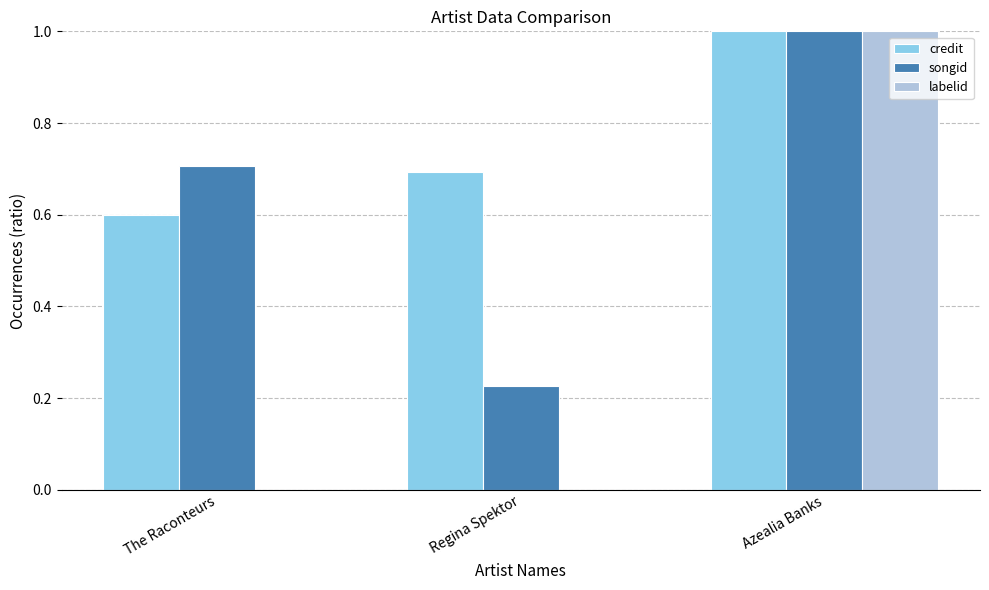

Between Regina Spektor and Azealia Banks, which series saw the biggest shift?

labelid